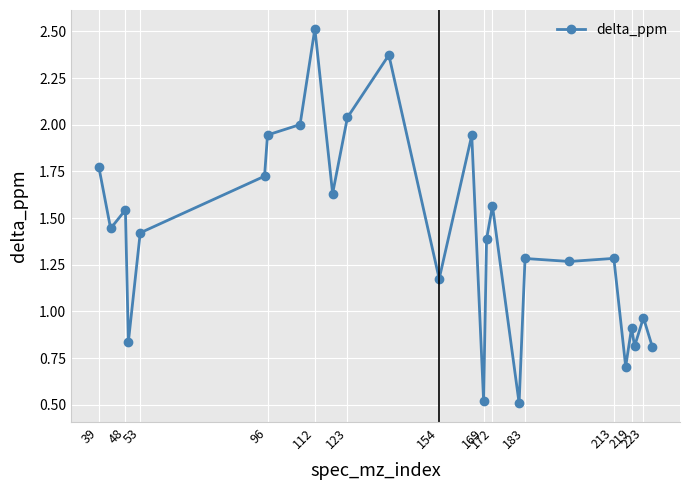

What is the sum of all values?

36.4